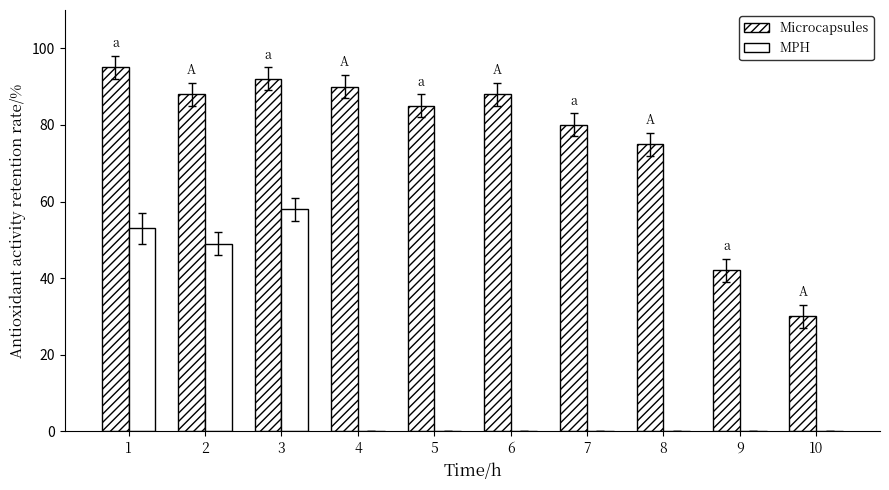

Count the number of categories in the chart.

10